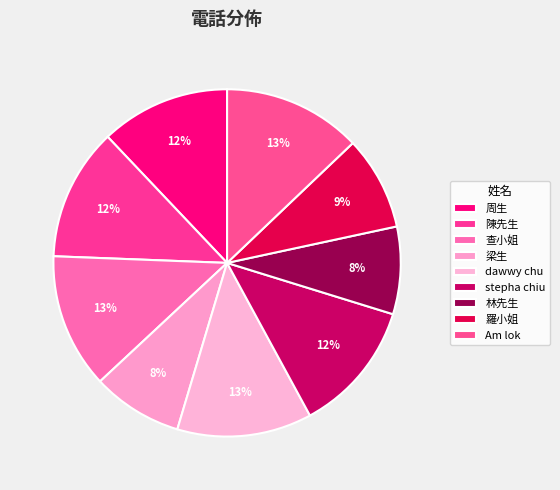

To the nearest percent, what is the average slice percentage?

11%